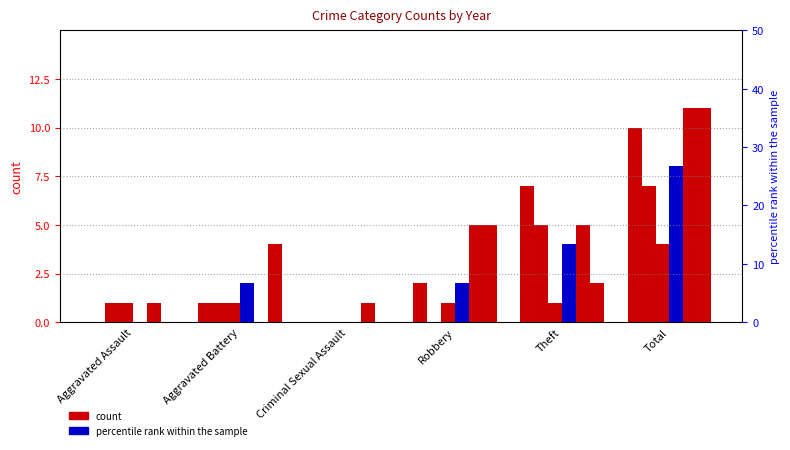

What is the average value of the 2015 series?

3